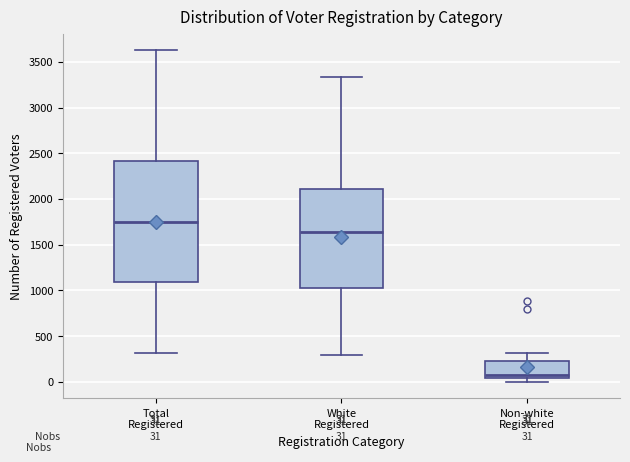

Which box is the tallest, from its lower edge to its upper edge?

Total Registered